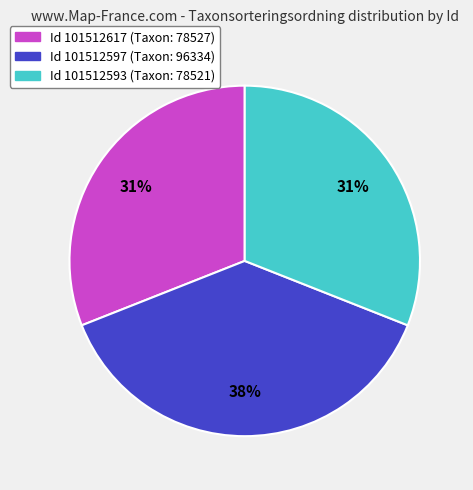

To the nearest percent, what is the difference between the largest and smallest slice percentages?

7%